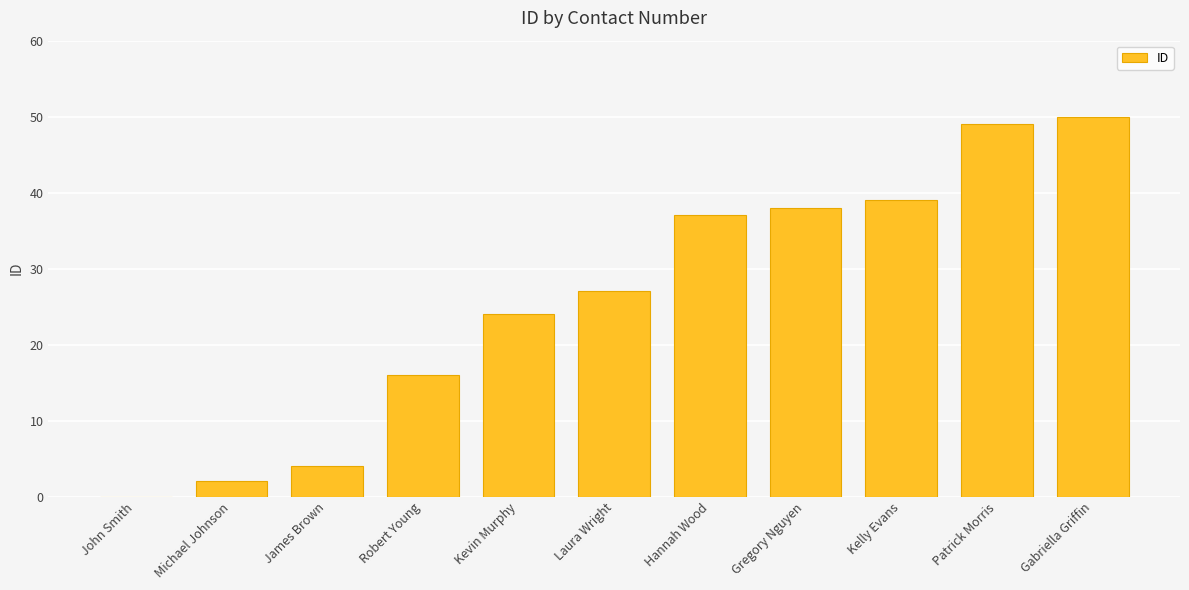

What is the sum of the values at Gregory Nguyen and Kevin Murphy?

62